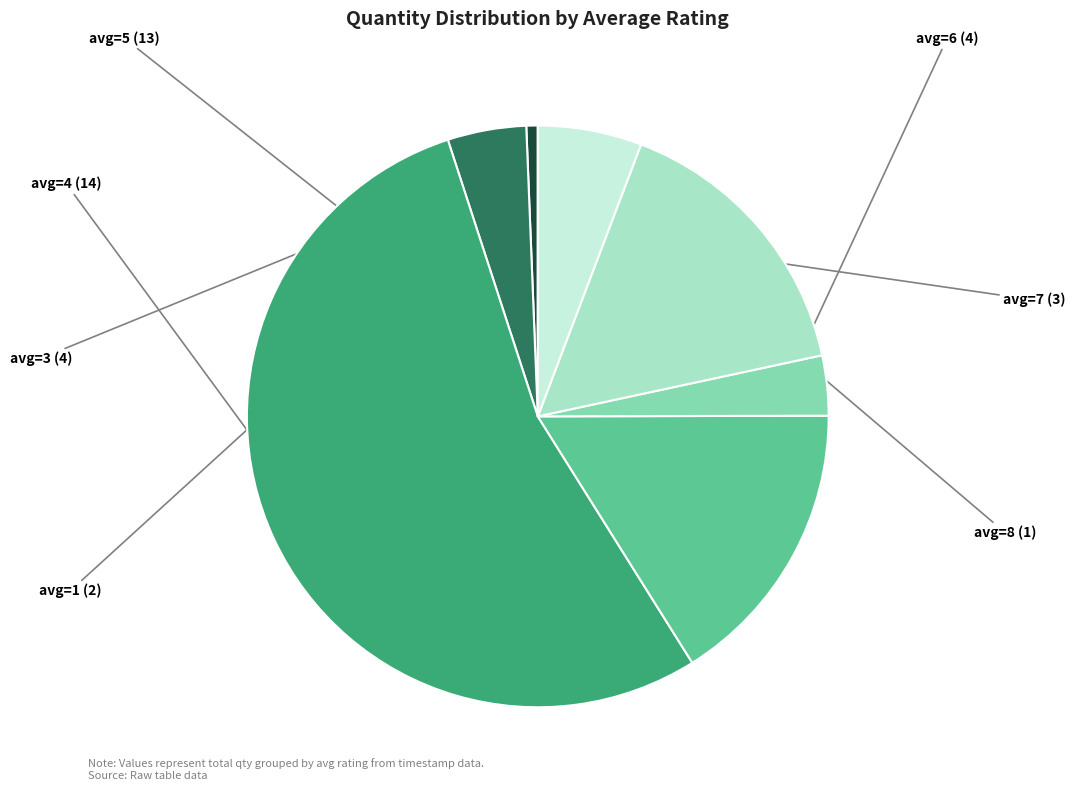

Is there a majority slice in this chart?

Yes